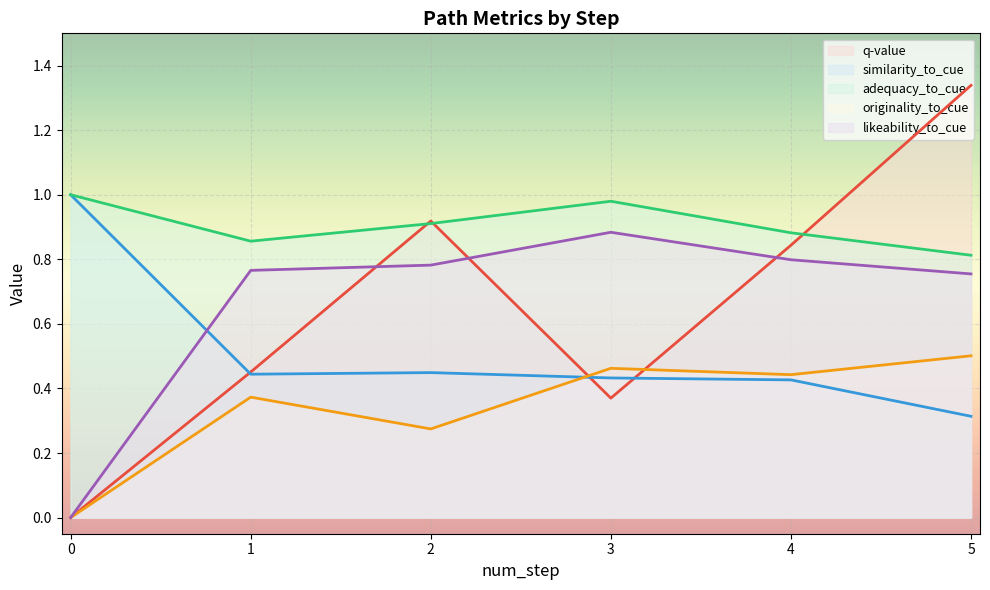

True or false: originality_to_cue and adequacy_to_cue intersect in this chart.

False